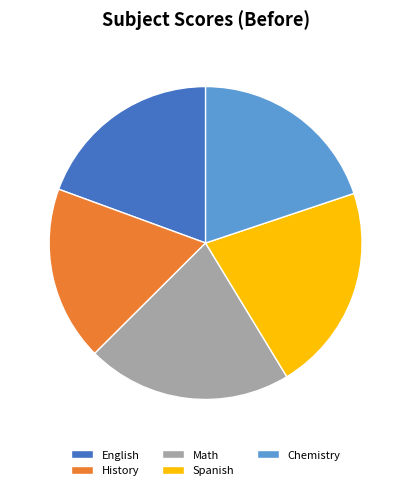

What is the smallest slice in the pie chart?

History